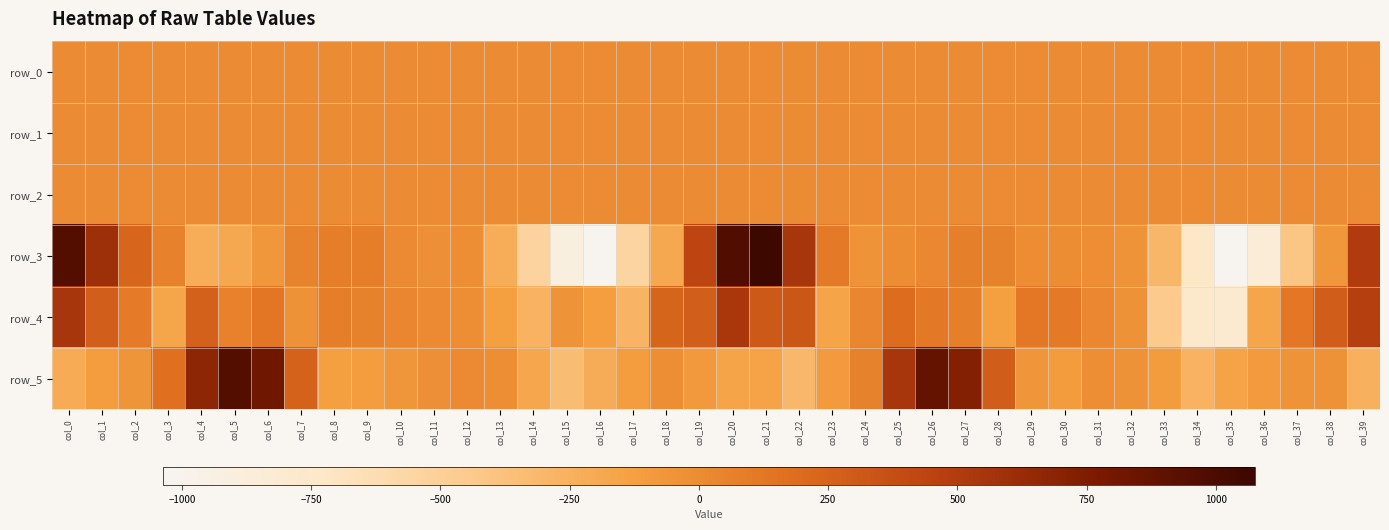

The value of row_1 at col_0 is -0.8. True or false?

False